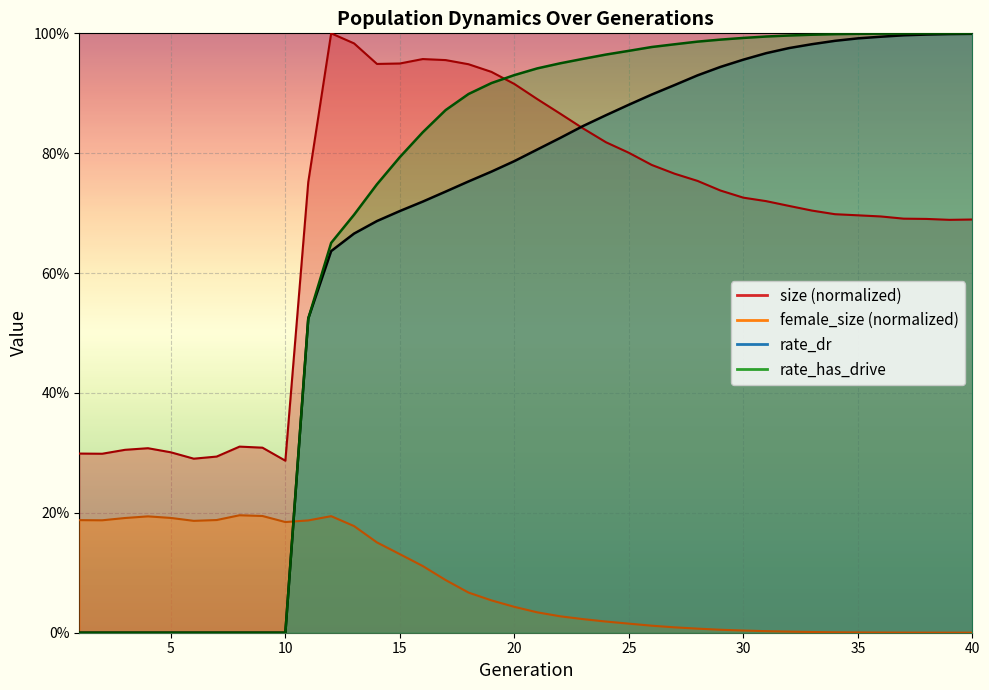

Is the value of rate_has_drive at 33 greater than the value of female_size at 22?

Yes